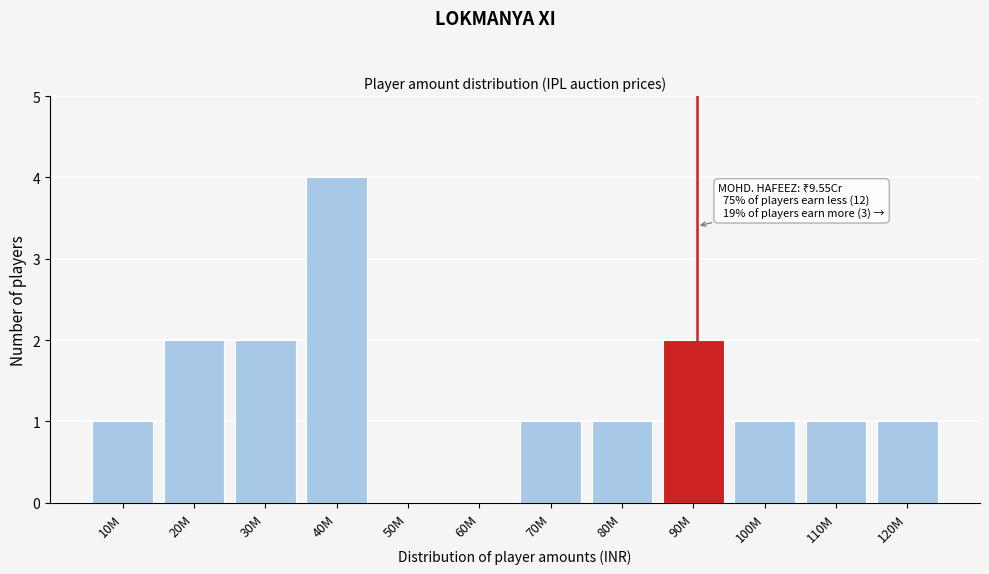

Reading left to right, list all the values displayed in this chart.

10M=1	20M=2	30M=2	40M=4	50M=0	60M=0	70M=1	80M=1	90M=2	100M=1	110M=1	120M=1